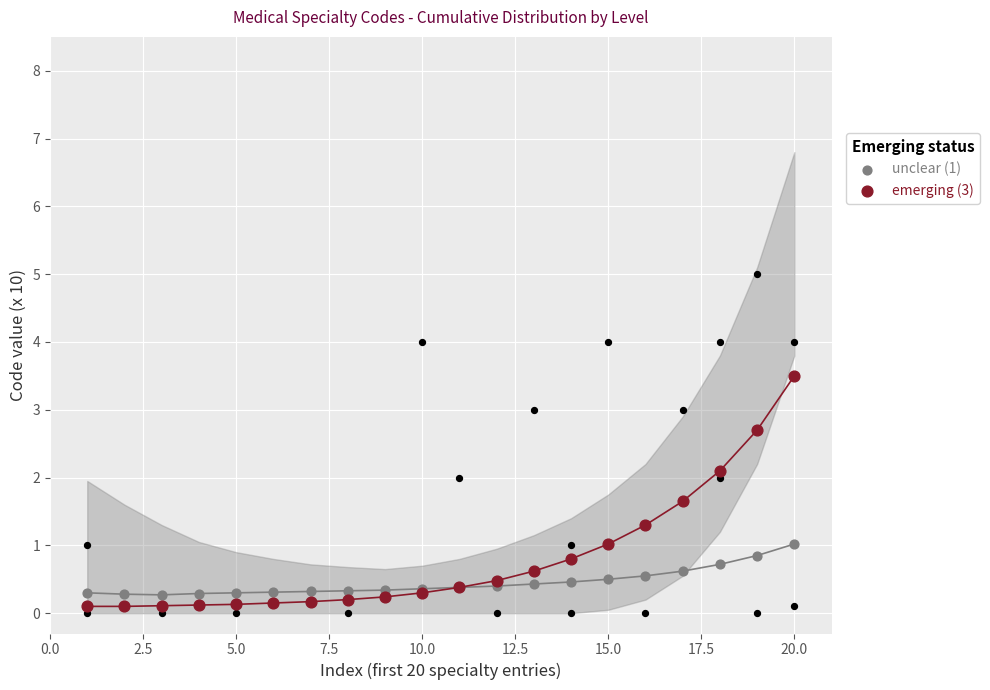

At how many categories does at least one series exceed 0?

20